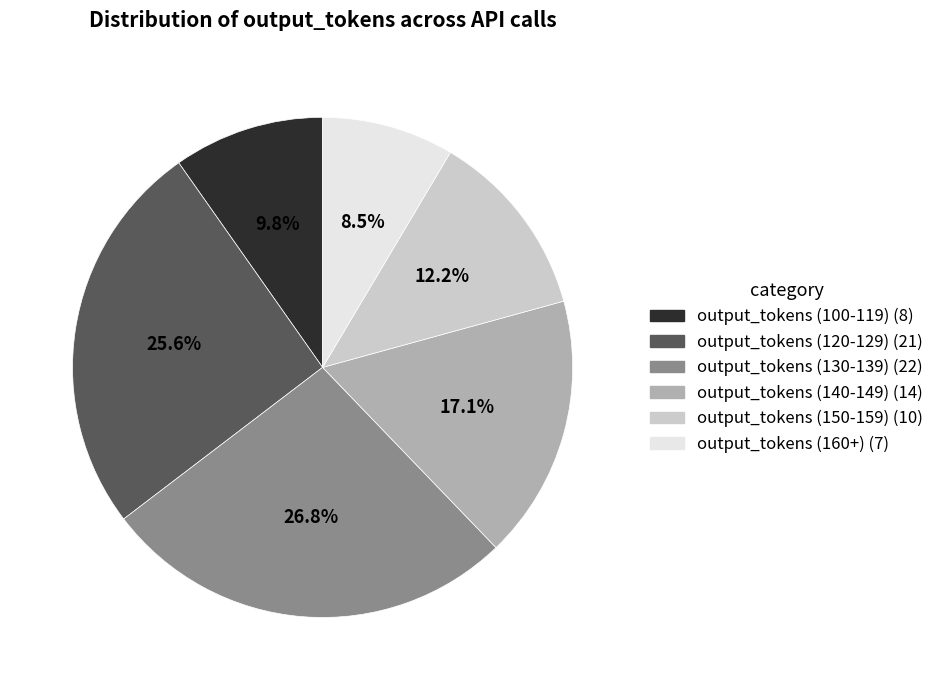

What percentage is the output_tokens (140-149) slice, to the nearest percent?

17%